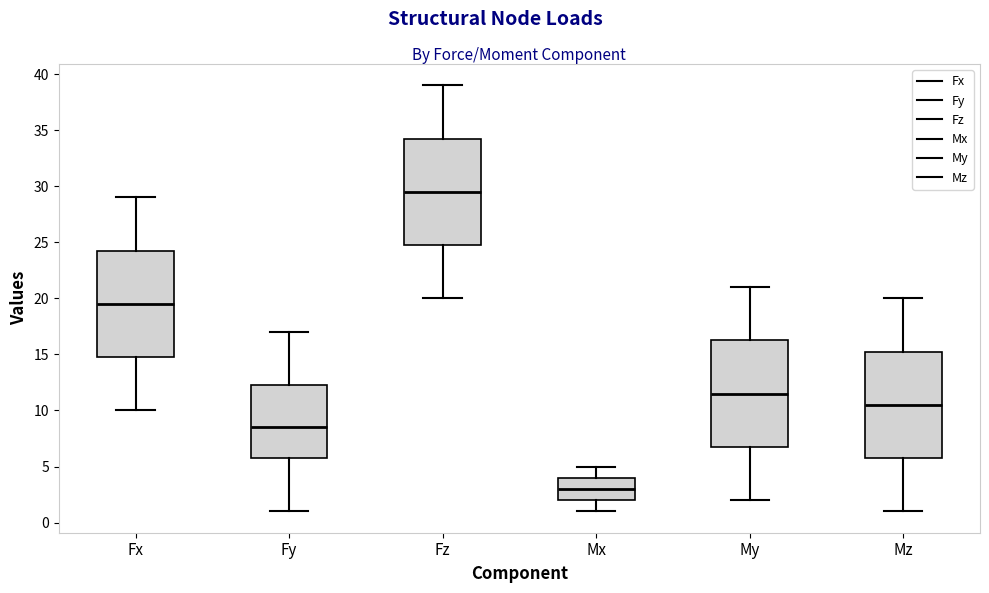

Reading left to right, read every box against the y-axis: the position of its median line, the range the box covers, and the ends of its whiskers. The values are not printed on the chart, so give them approximately, as read against the axis.

Fx: median 19.5, box 15.0 to 24.5, whiskers 10.0 to 29.0
Fy: median 8.5, box 6.0 to 12.5, whiskers 1.0 to 17.0
Fz: median 29.5, box 25.0 to 34.5, whiskers 20.0 to 39.0
Mx: median 3.0, box 2.0 to 4.0, whiskers 1.0 to 5.0
My: median 11.5, box 7.0 to 16.5, whiskers 2.0 to 21.0
Mz: median 10.5, box 6.0 to 15.5, whiskers 1.0 to 20.0